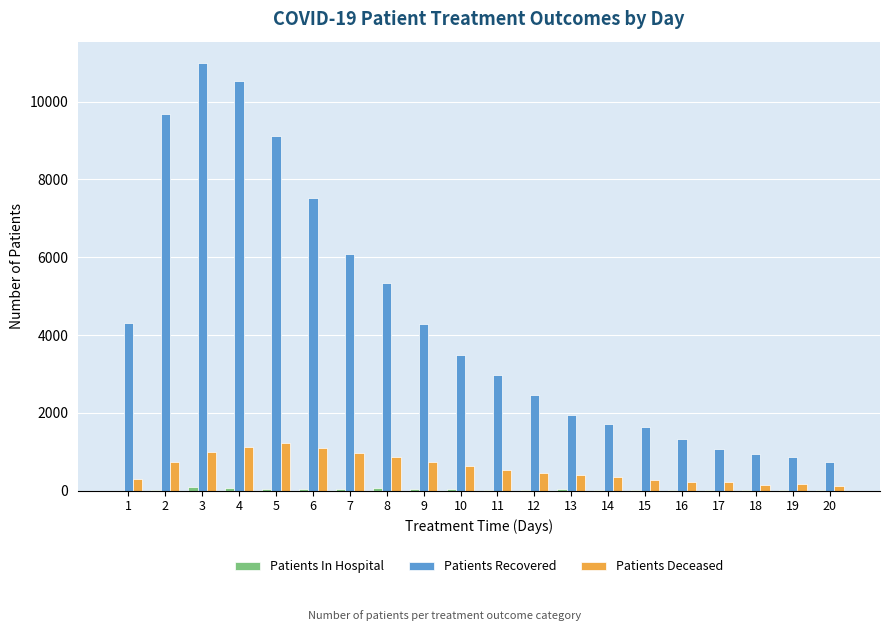

What is the maximum value shown in the chart?

10993